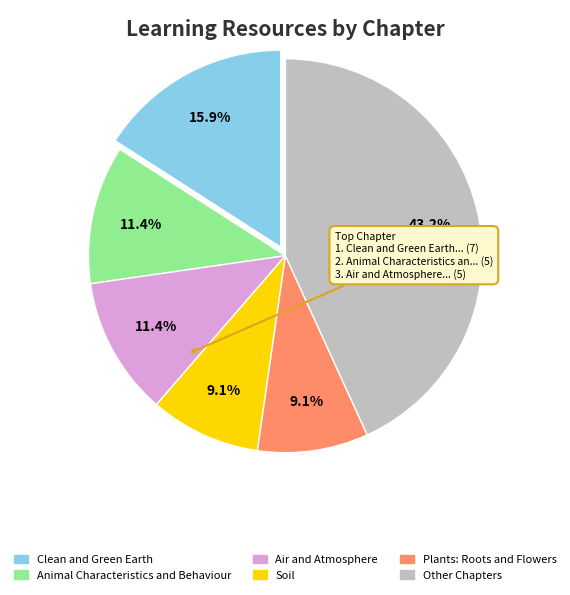

Is there a majority slice in this chart?

No